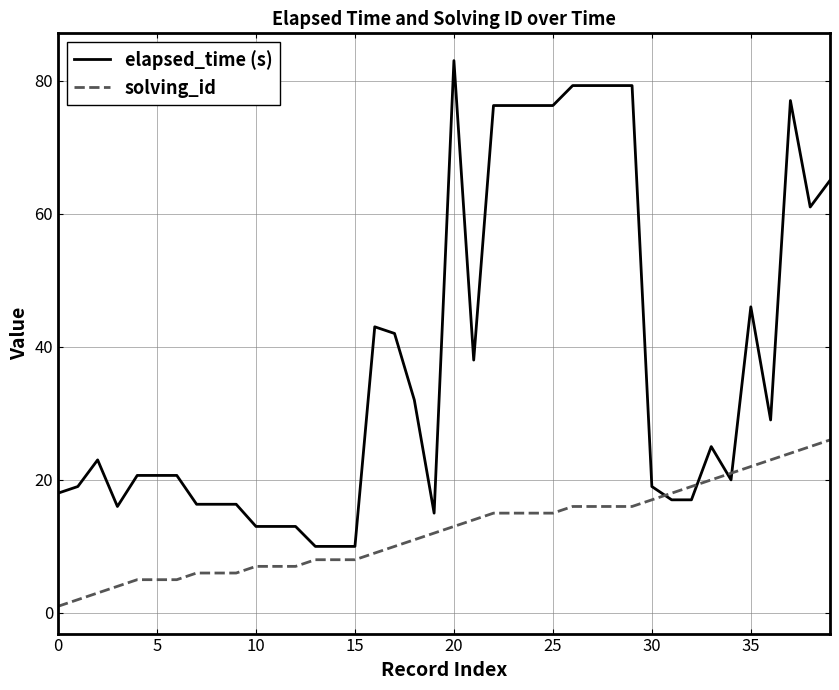

True or false: solving_id and elapsed_time (s) cross at least once.

True